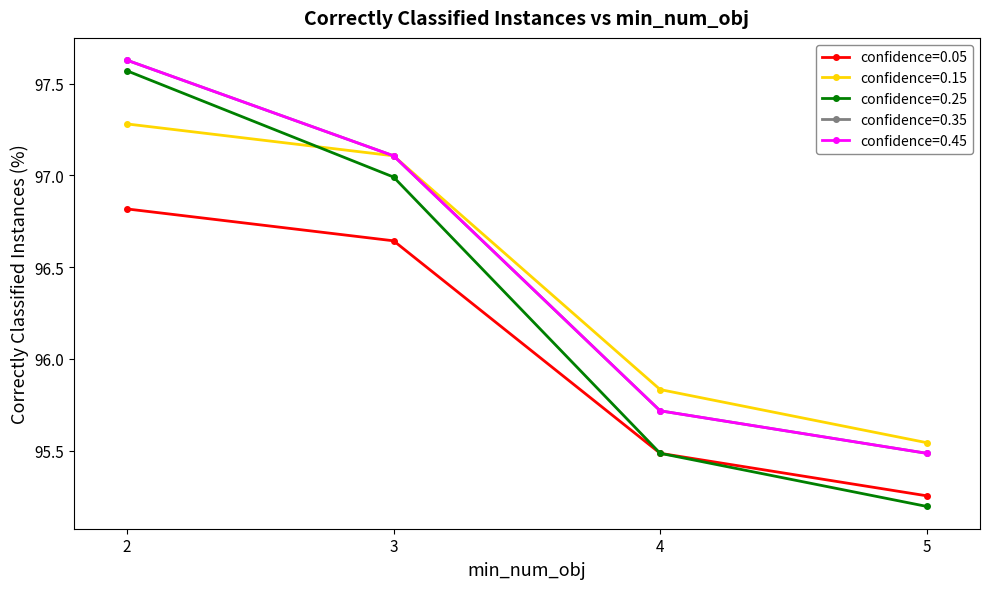

The confidence=0.25 series shows 60.3 at 5. True or false?

False